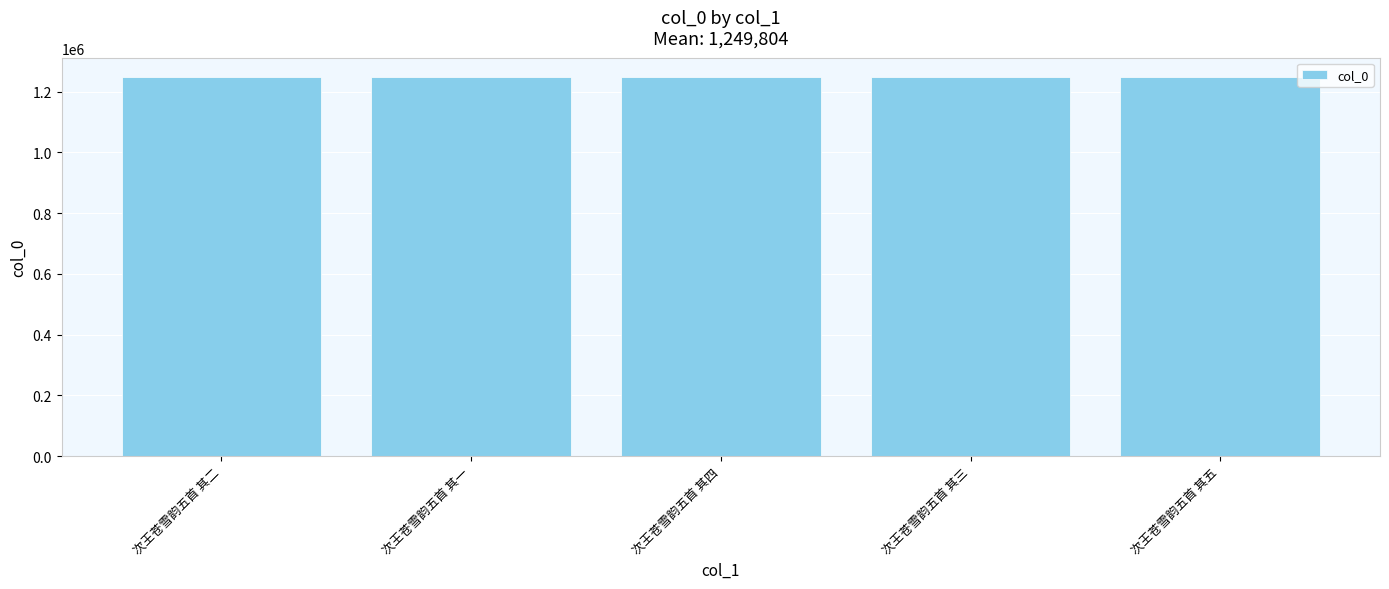

What is the label of the 4th bar from the left?

次王苍雪韵五首 其三